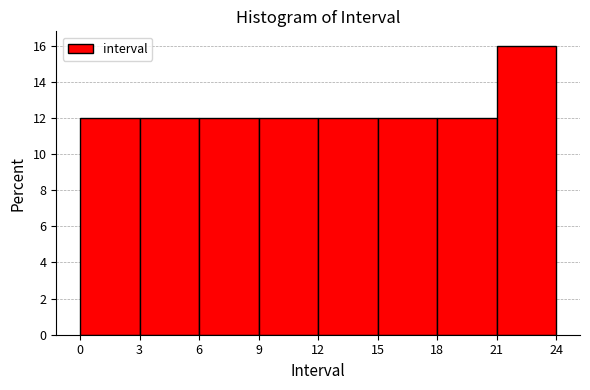

Reading left to right, list every bar in this chart as the range it spans on the x-axis followed by its height. The values are not printed on the chart, so give them approximately, as read against the axis.

0 to 3: 12
3 to 6: 12
6 to 9: 12
9 to 12: 12
12 to 15: 12
15 to 18: 12
18 to 21: 12
21 to 24: 16